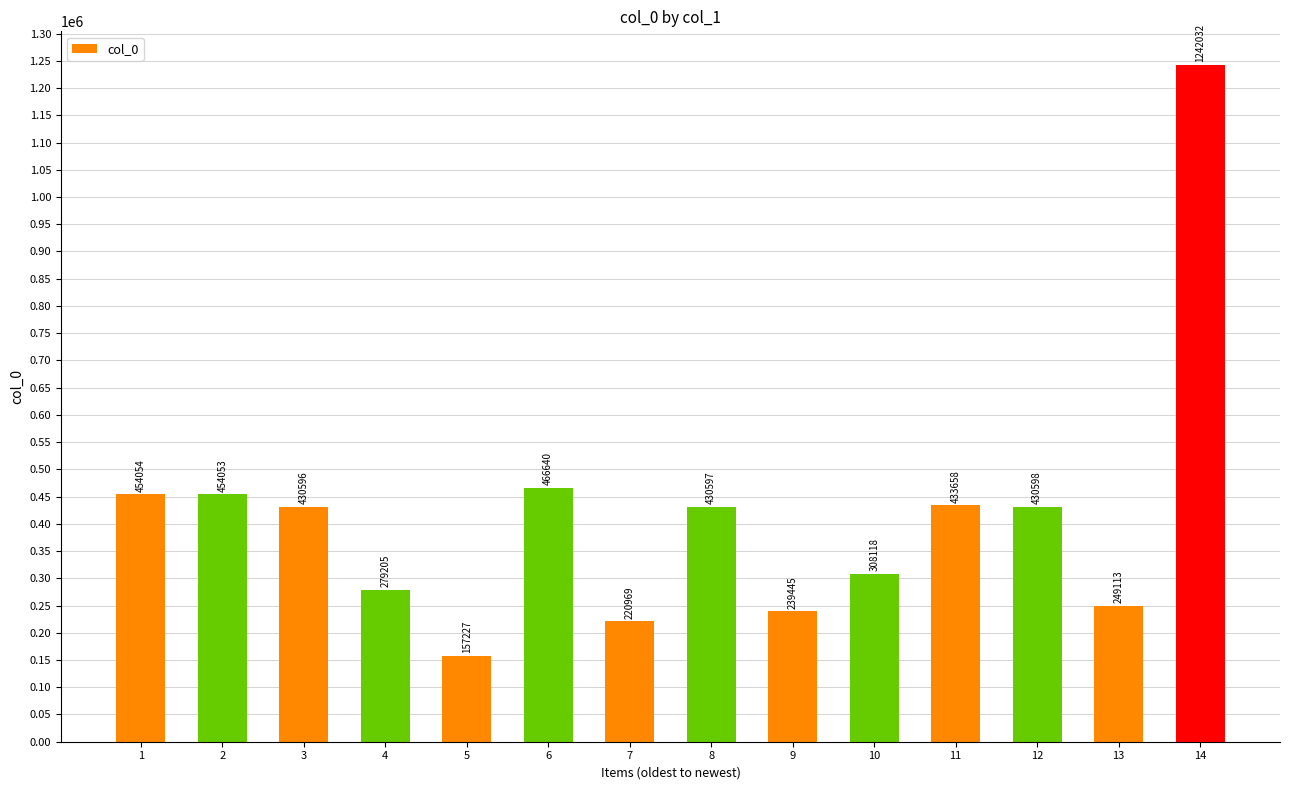

At which label does the data first exceed 430597?

1